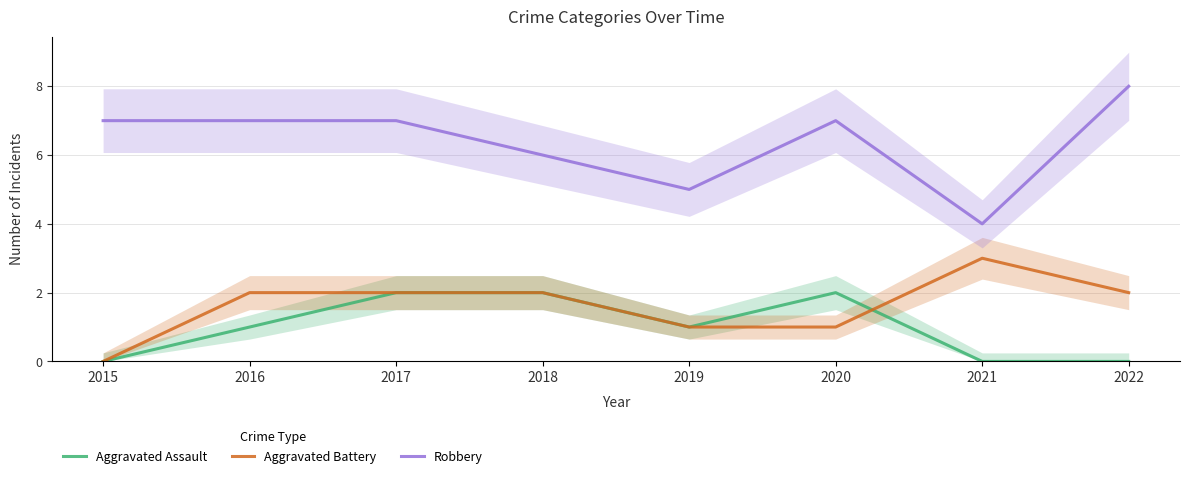

True or false: Robbery and Aggravated Assault intersect in this chart.

False